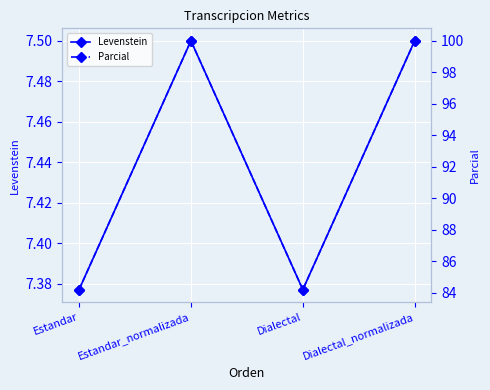

Which category has the lowest value in the Levenstein series?

Estandar